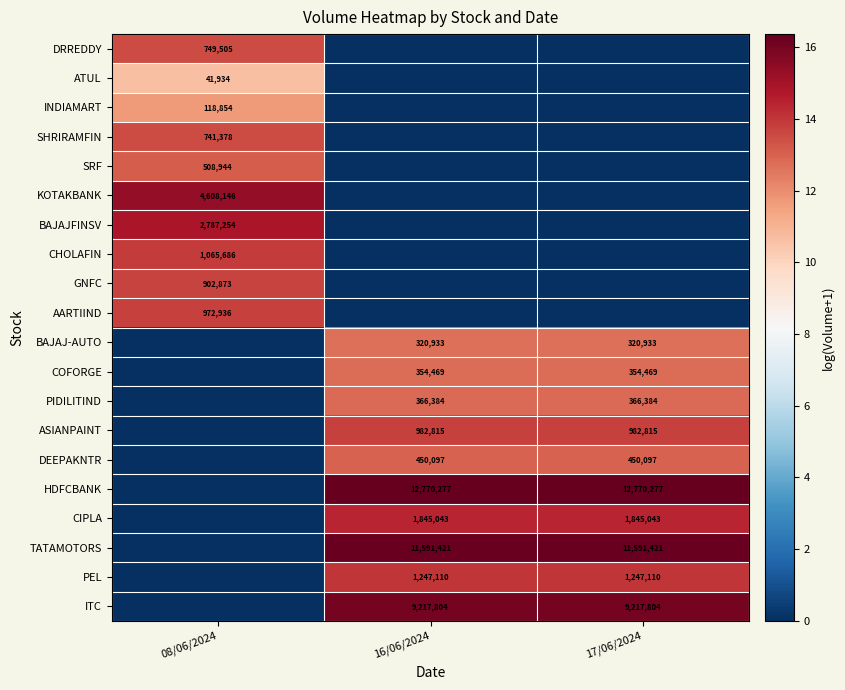

What is the spread (max minus min) of values at 08/06/2024?

15.3